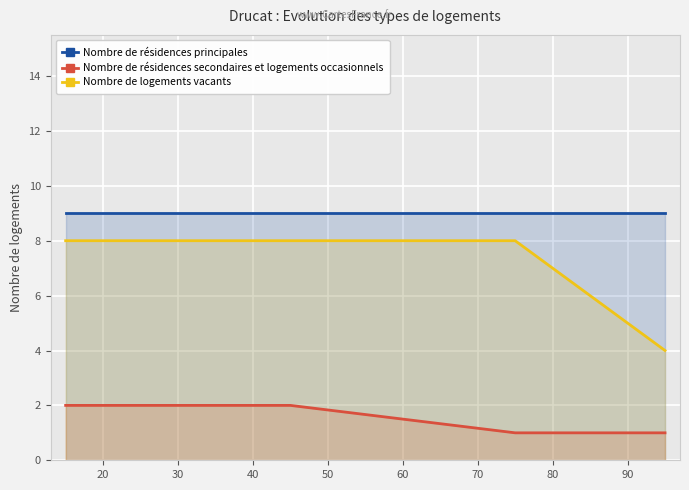

Does the chart display data point markers on the line(s)?

No